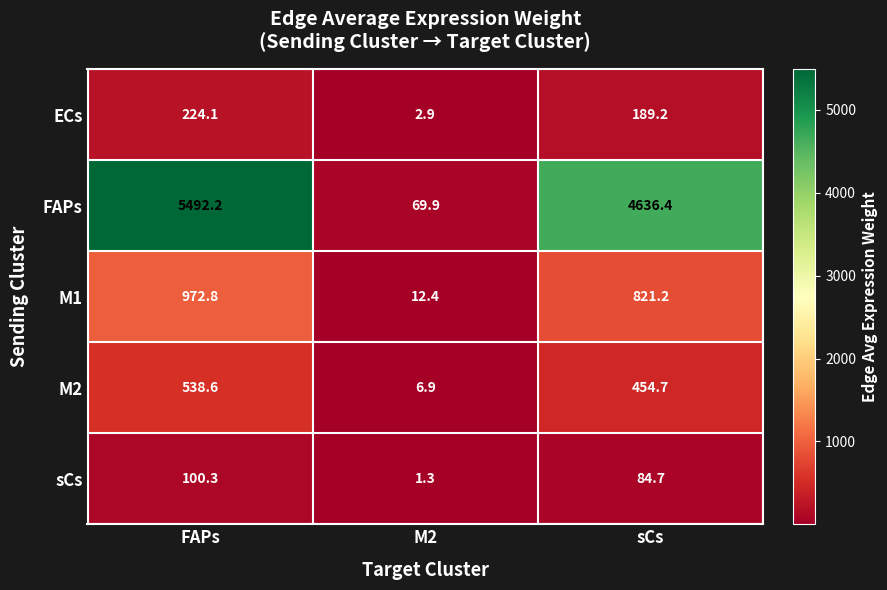

How many values in the M1 series exceed 821?

2